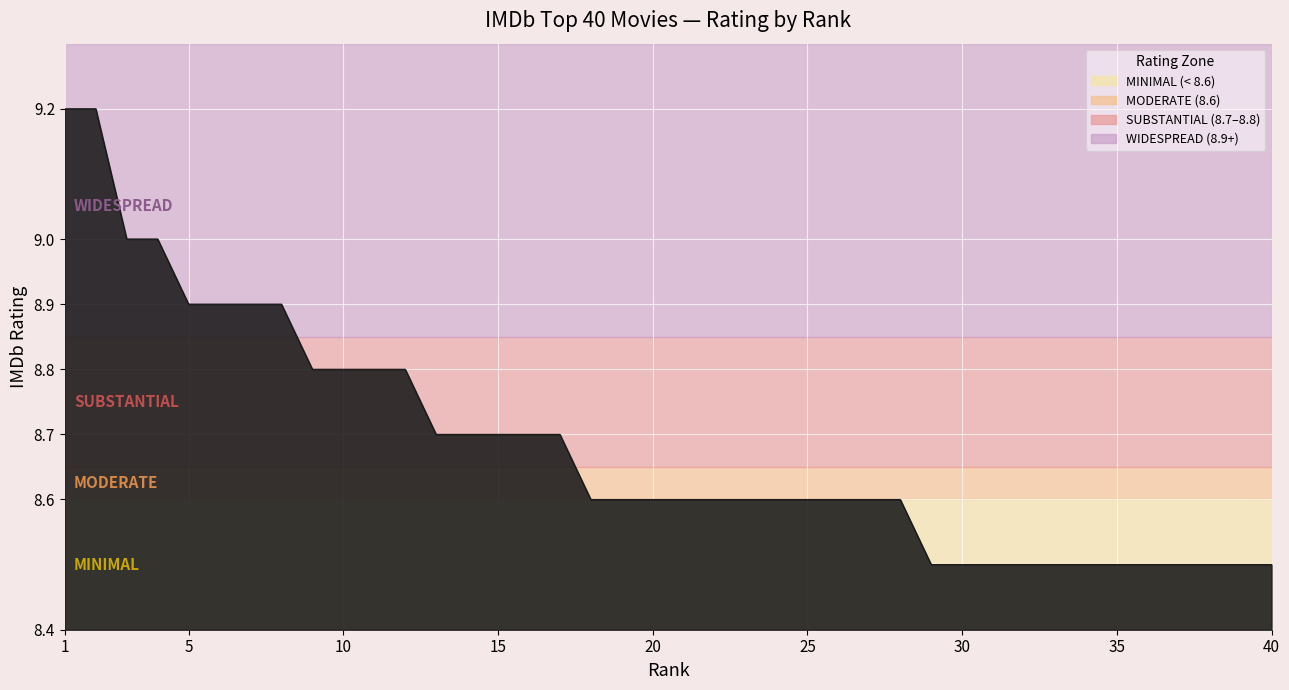

What is the minimum value shown in the chart?

8.5